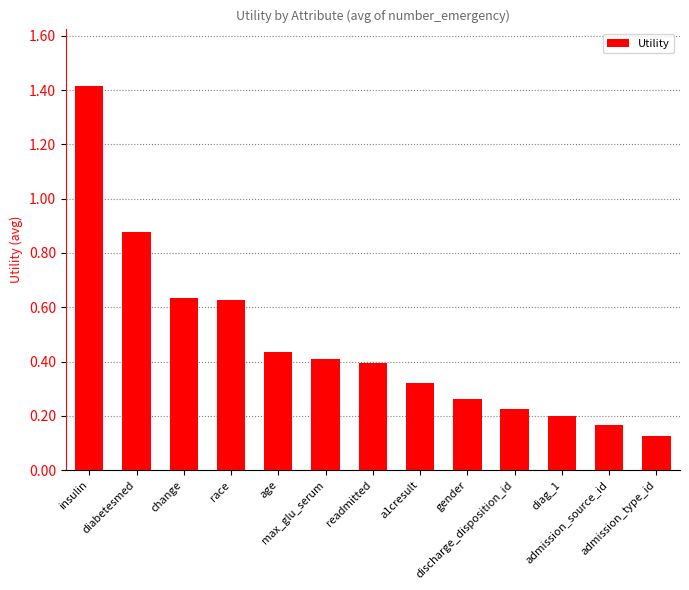

What is the greatest value displayed?

1.4